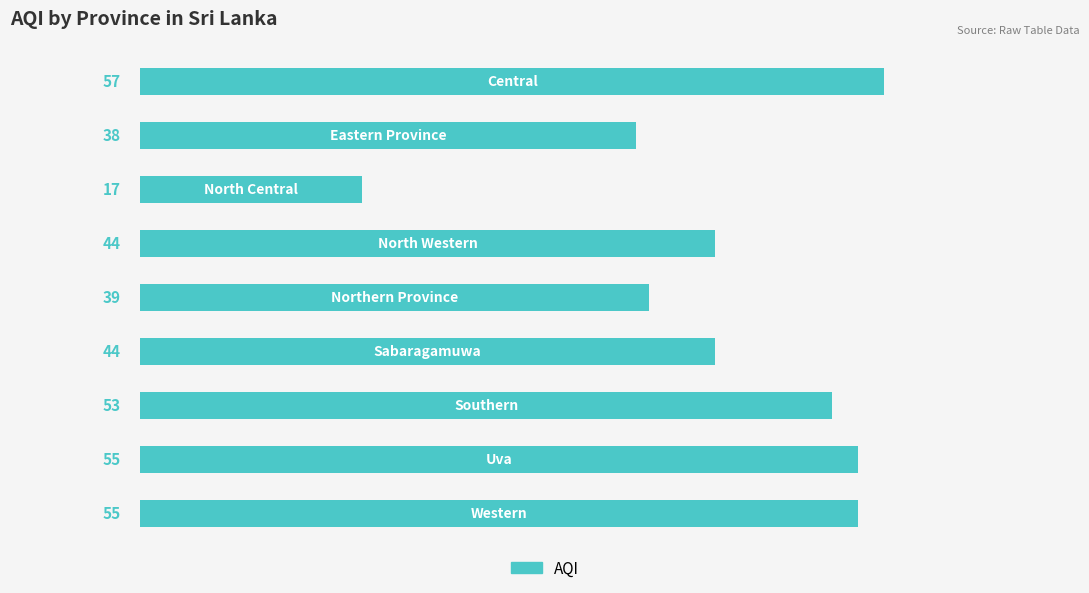

What is the value of the 4th bar from the top?

44